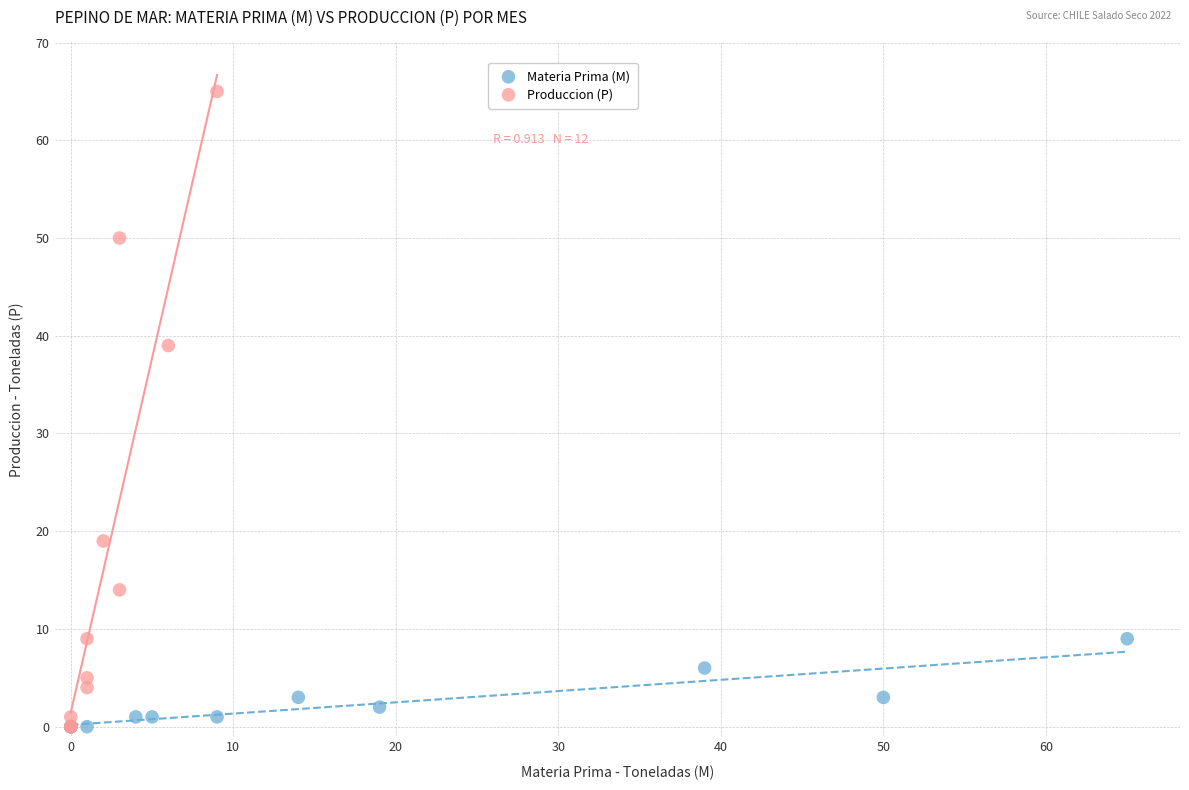

What are all the series names shown in the legend?

Materia Prima (M), Produccion (P)